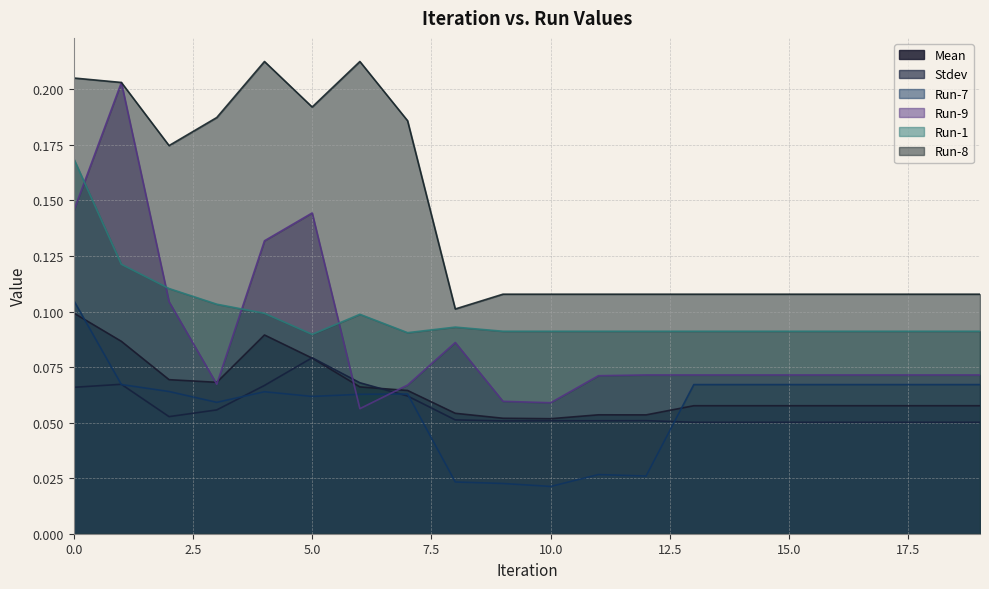

Where is the first local minimum for Run-8?

2